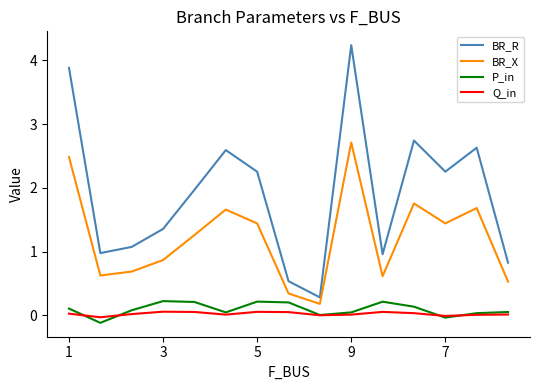

How many distinct data groups are displayed?

4